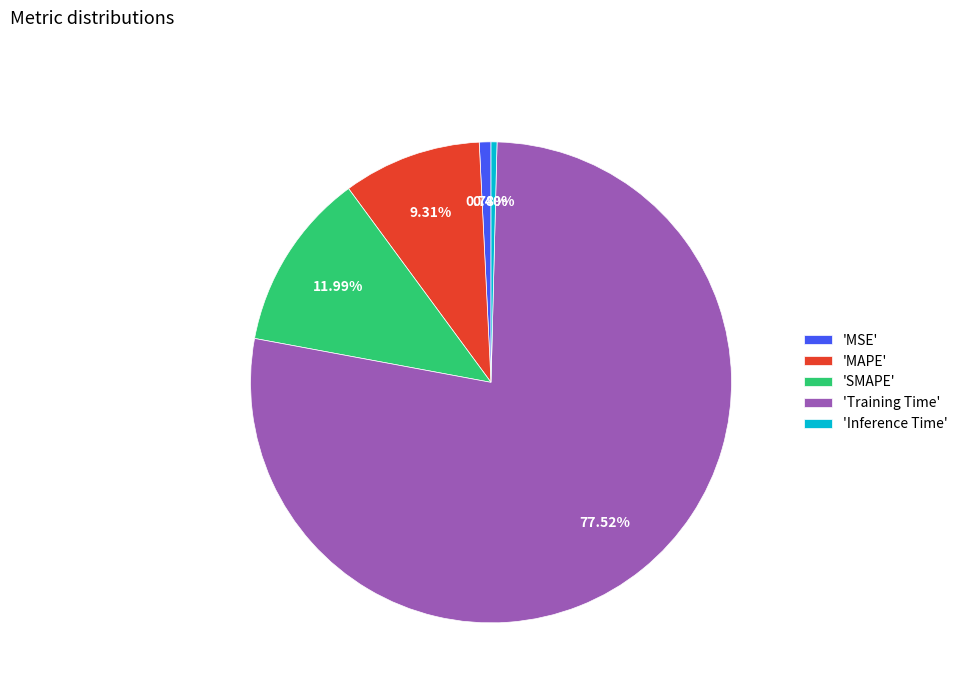

How many segments does this pie chart have?

5